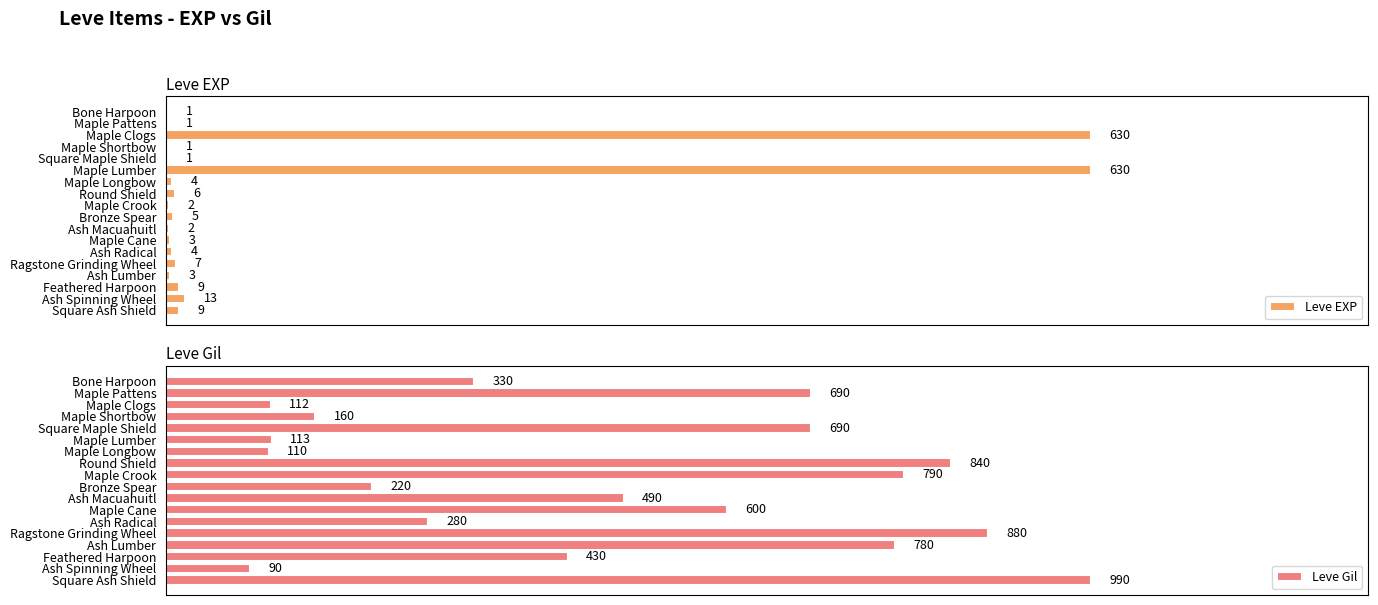

How many groups of bars are there?

18